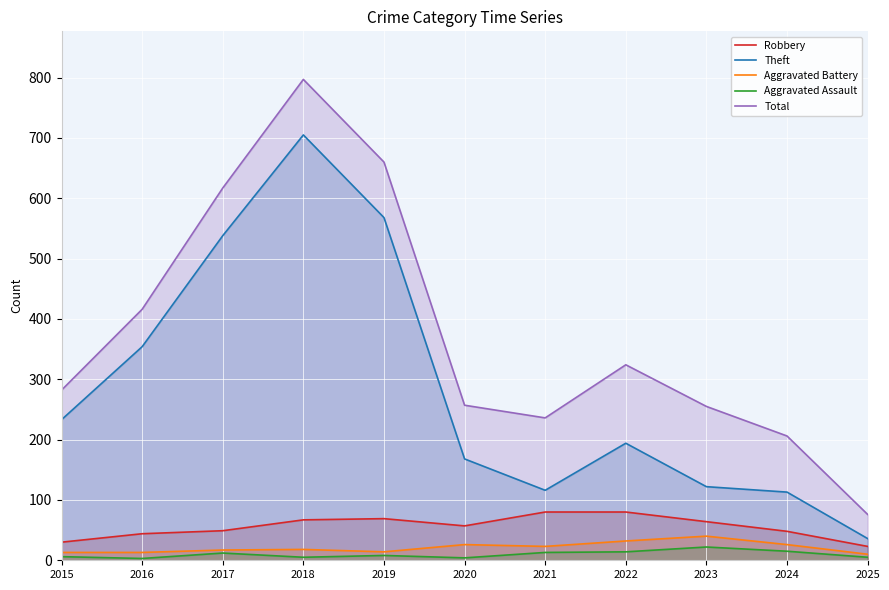

Read the Robbery value at 2019.

69